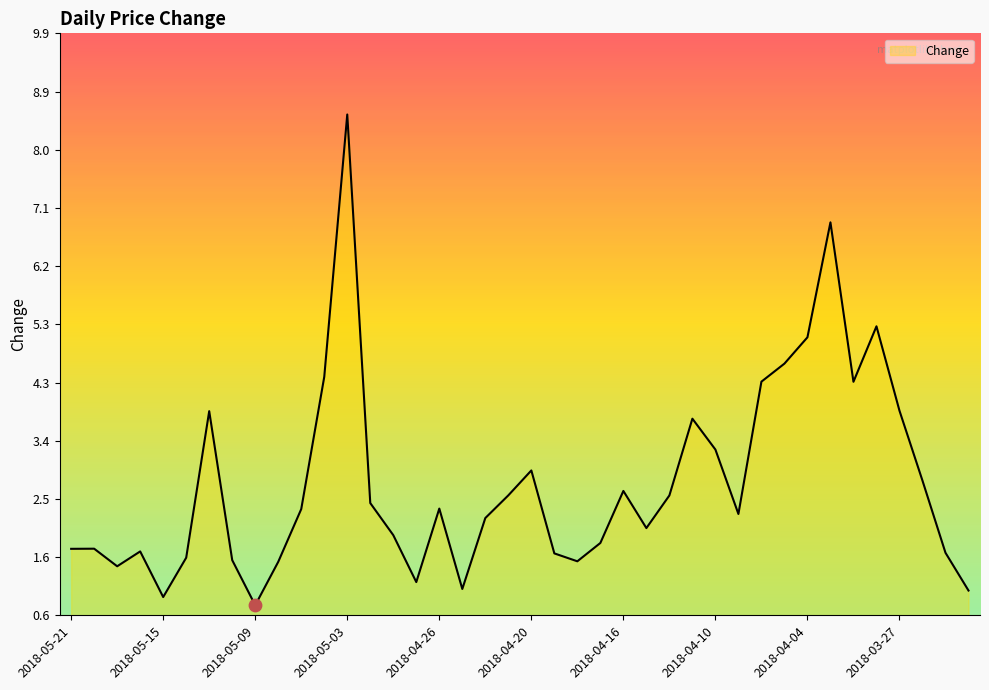

What is the maximum value shown in the chart?

8.6